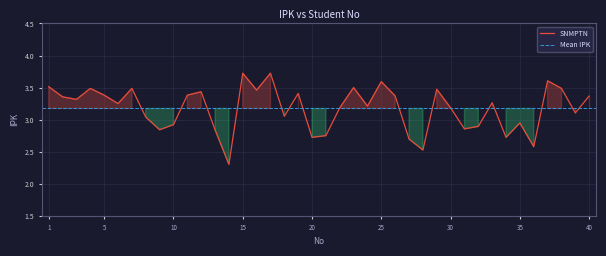

What is the greatest value displayed?

3.7